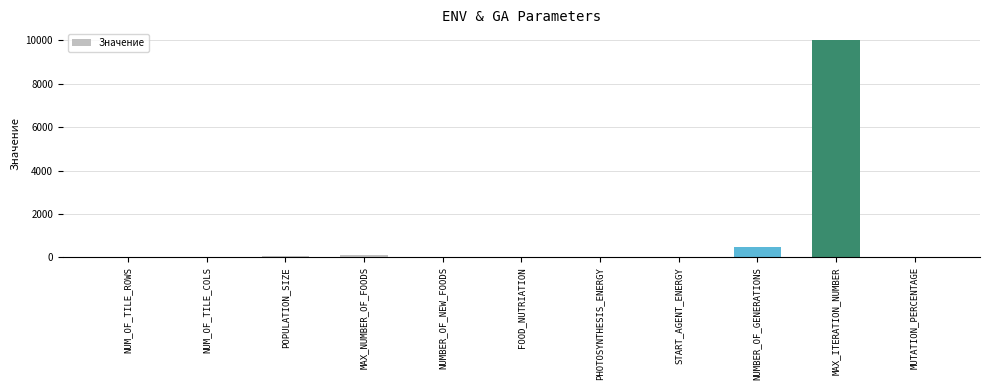

Between START_AGENT_ENERGY and MAX_ITERATION_NUMBER, which is larger?

MAX_ITERATION_NUMBER